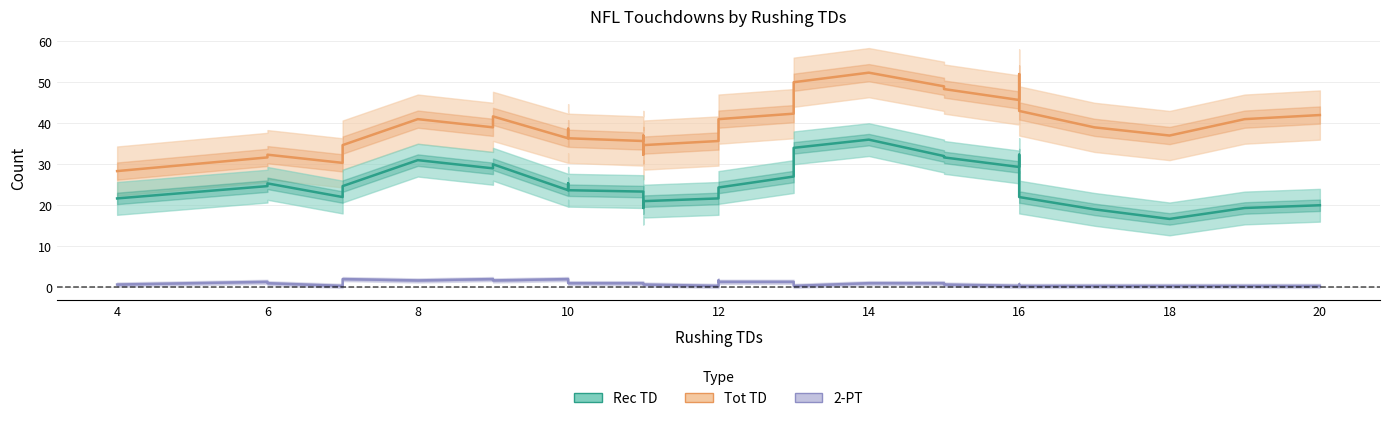

What is the difference between the maximum and minimum values in the 2-PT series?

1.7